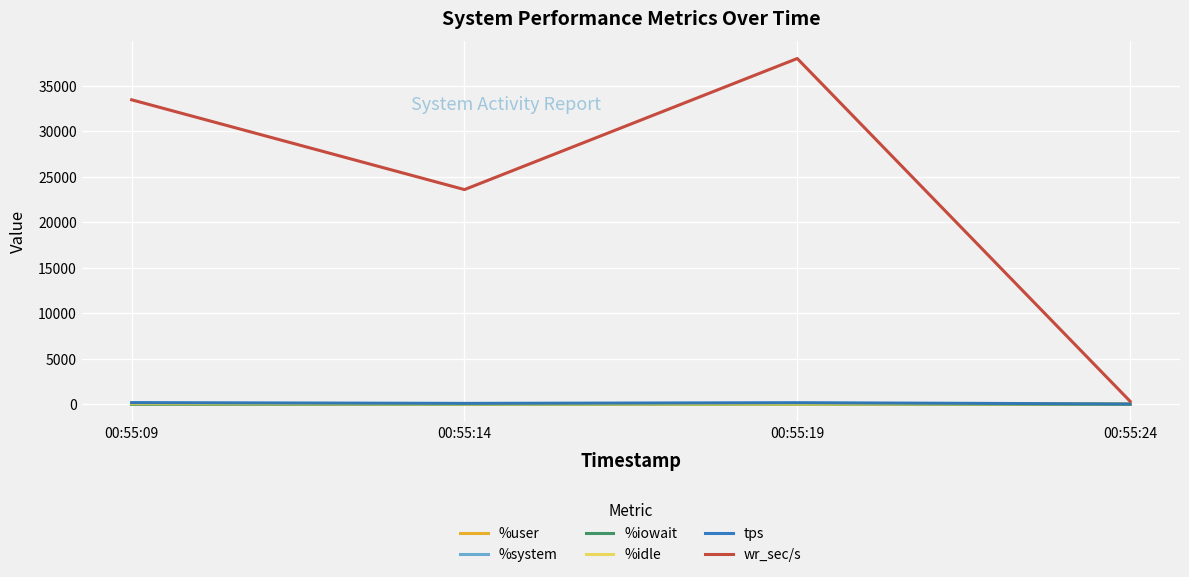

What is the greatest value displayed?

38014.4